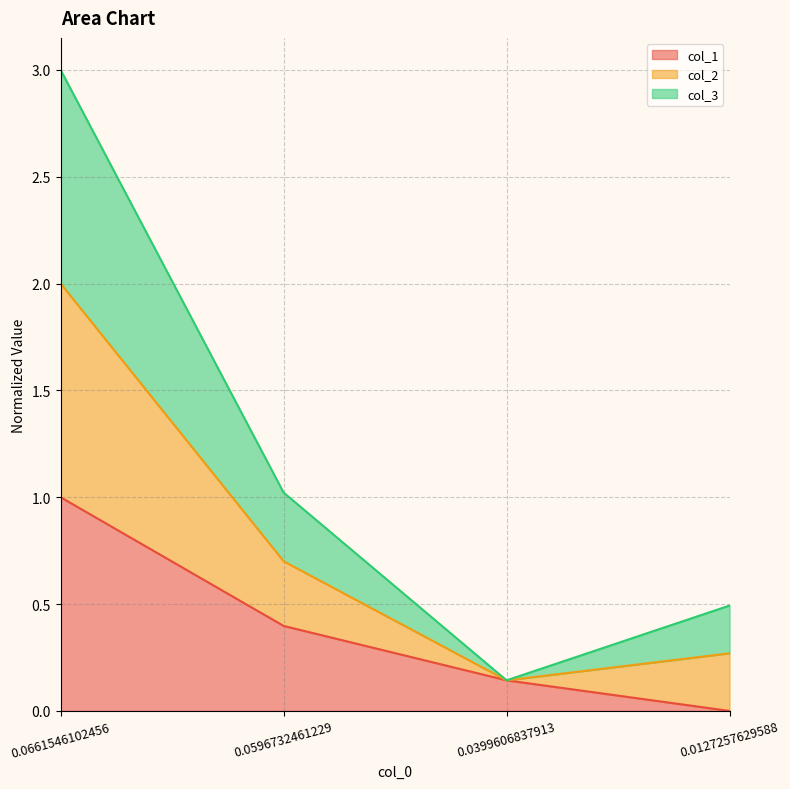

Is it true that col_1 equals 0.6 at 0.0127257629588?

False